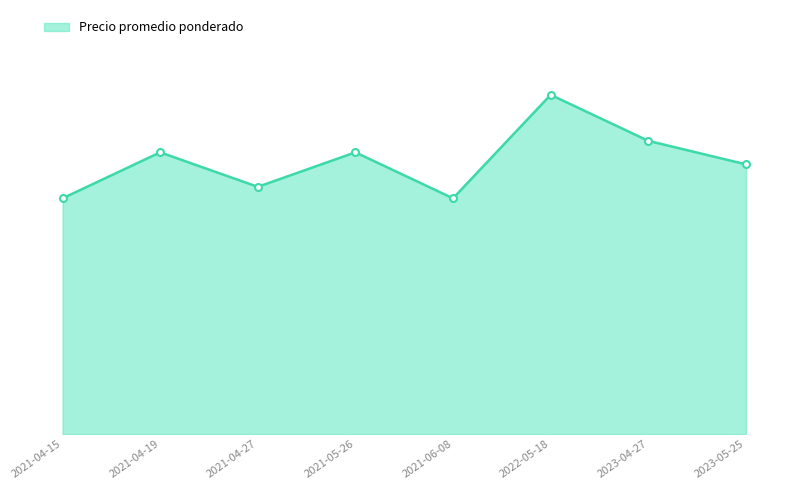

How many values are below 24500?

4